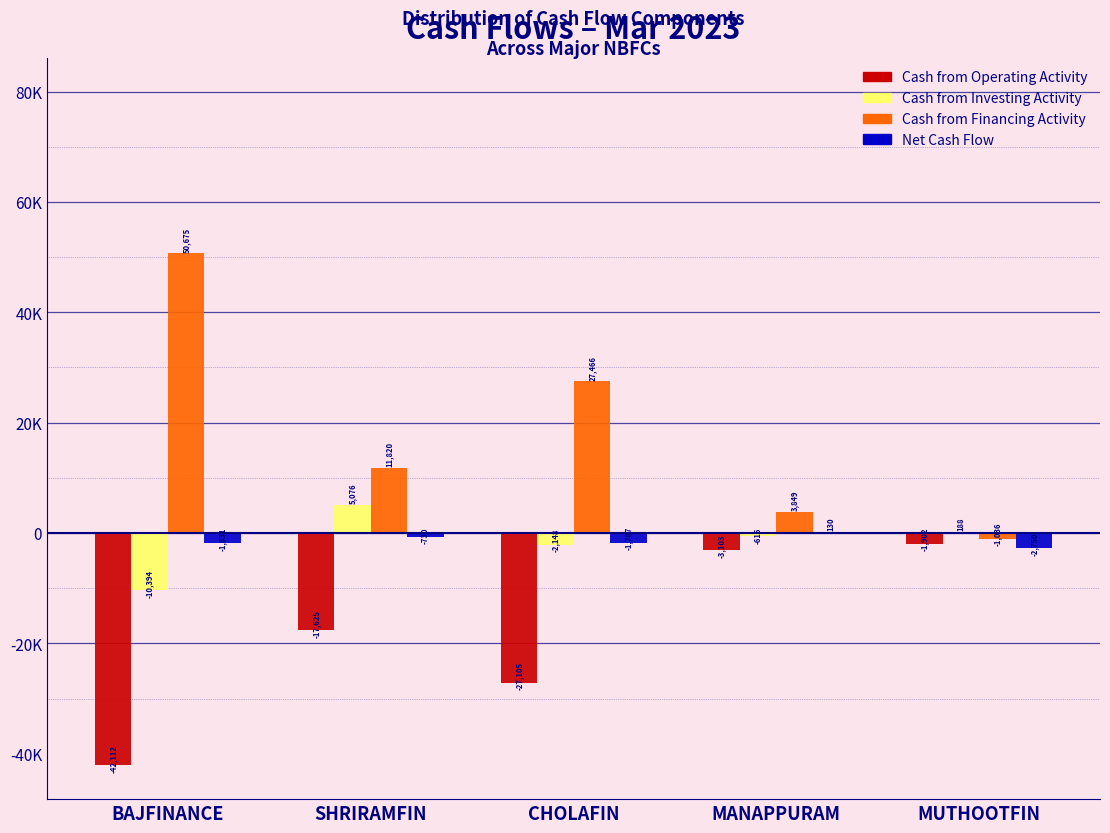

What are all the series names shown in the legend?

Cash from Operating Activity, Cash from Investing Activity, Cash from Financing Activity, Net Cash Flow